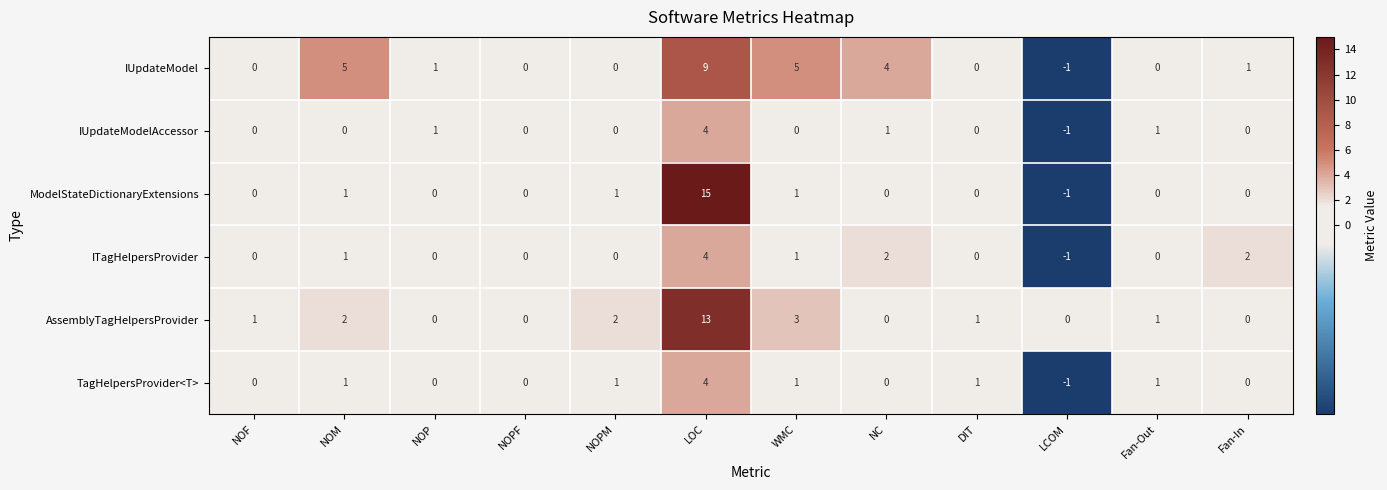

At which category is the sum across all series the highest?

LOC